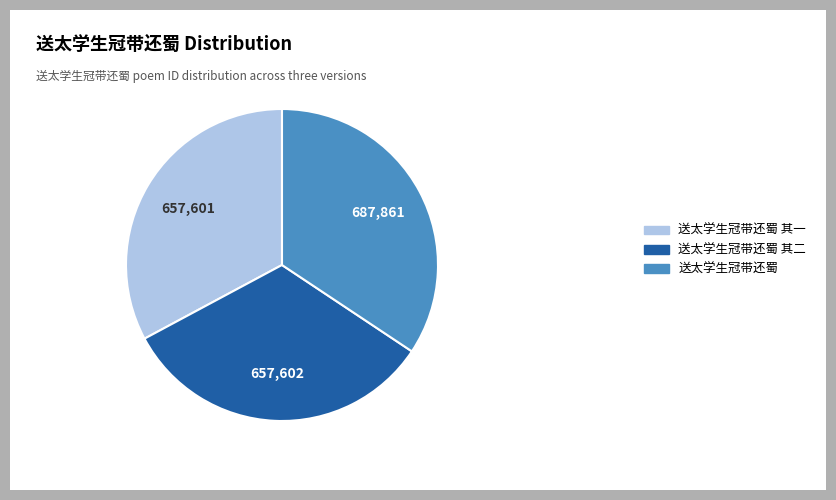

Approximately how many times larger is the value at 送太学生冠带还蜀 compared to 送太学生冠带还蜀 其一?

1.0